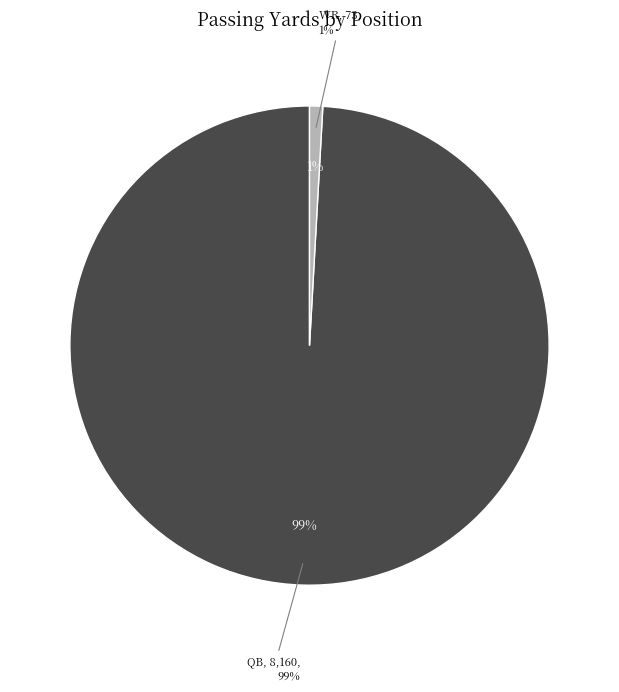

Count the number of slices in the pie.

5